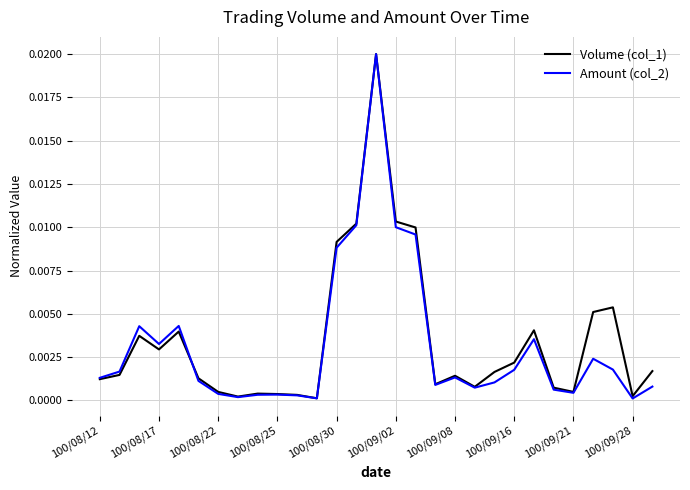

Which series has the largest range (max minus min)?

Amount (col_2)